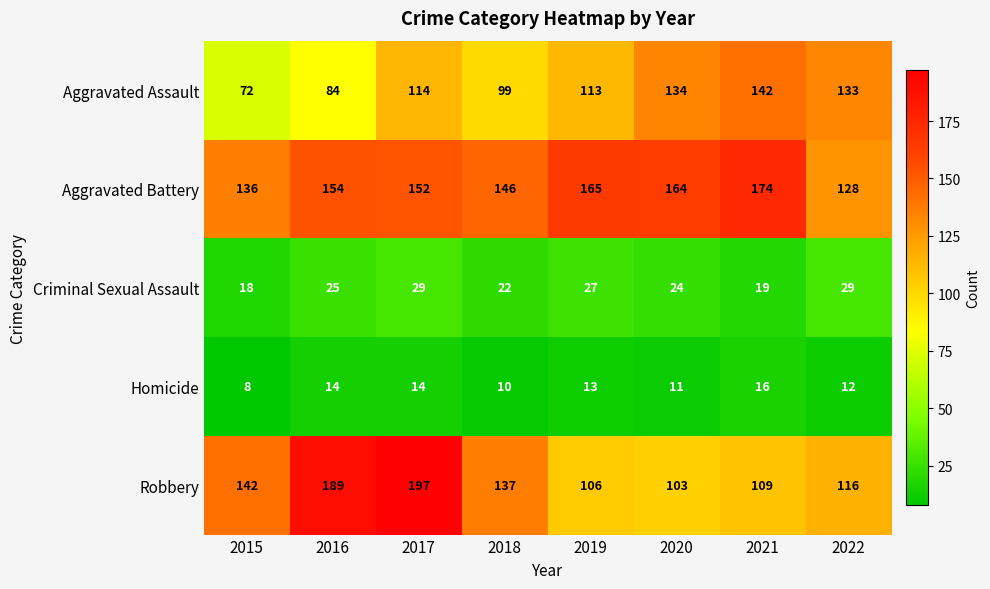

True or false: Homicide has a value of 13 at 2015.

False